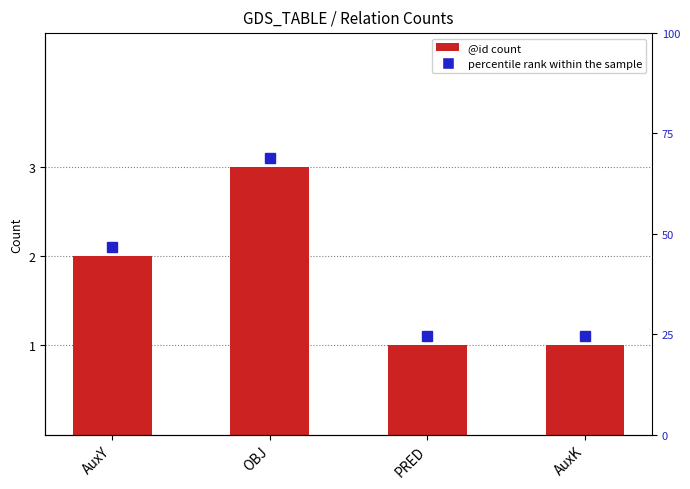

Does the chart contain stacked bars?

No